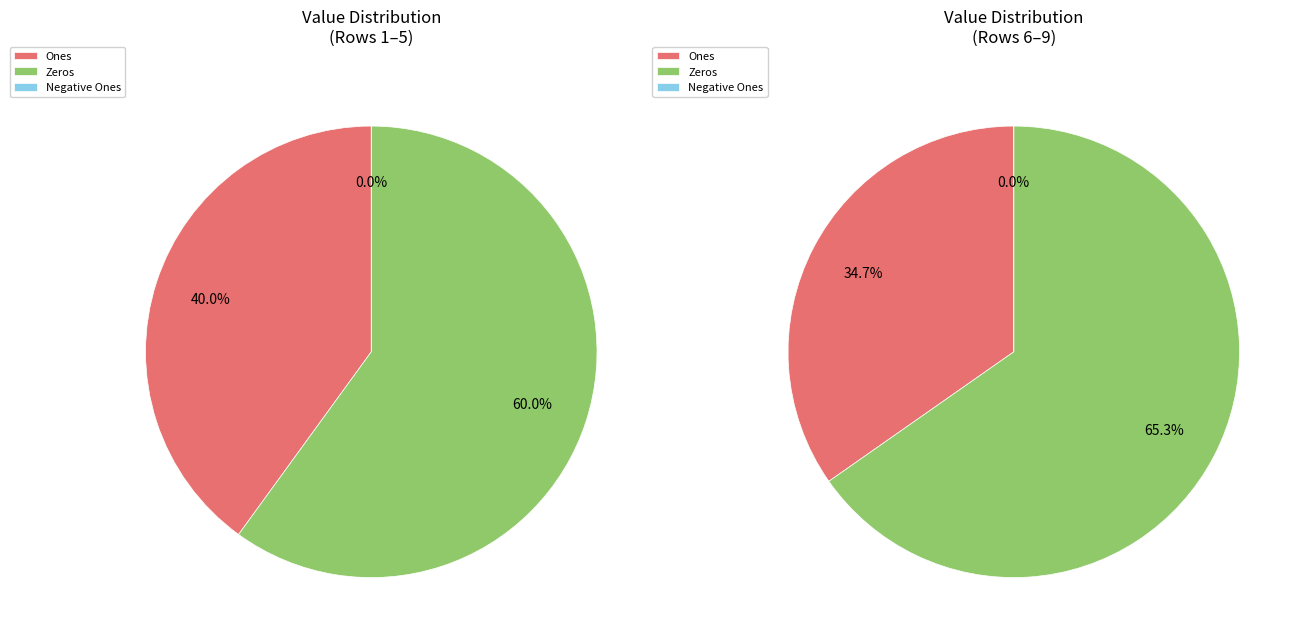

Combined, do 0 and 2 account for over 50%?

No